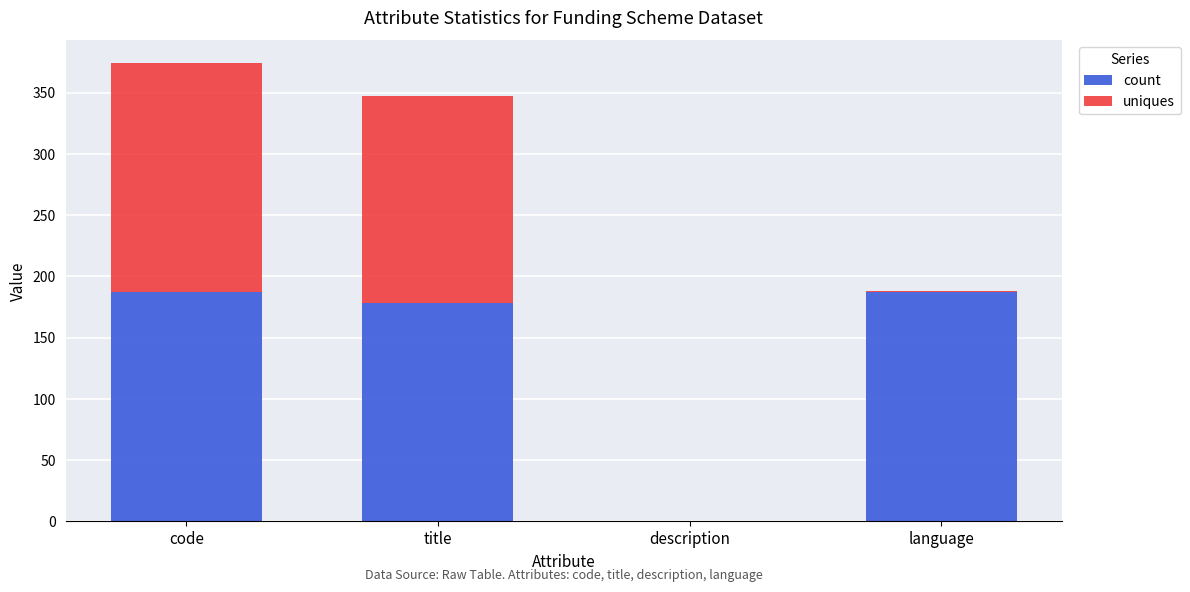

Does the chart contain stacked bars?

Yes